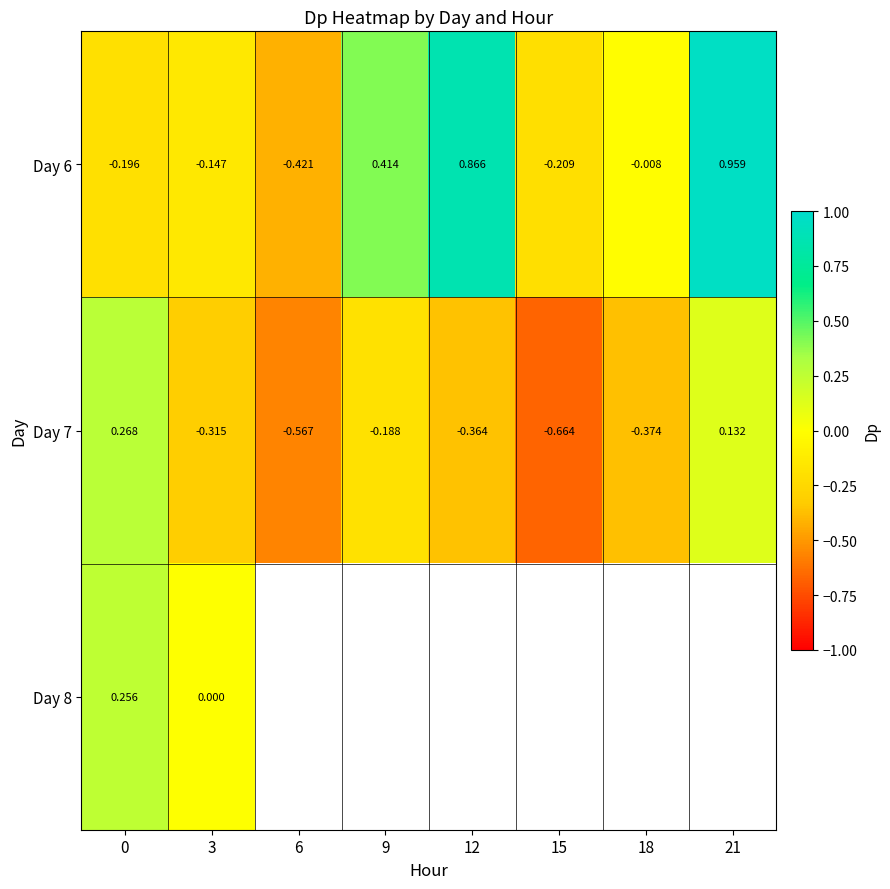

Is the value of Day 6 at 6 greater than the value of Day 7 at 9?

No